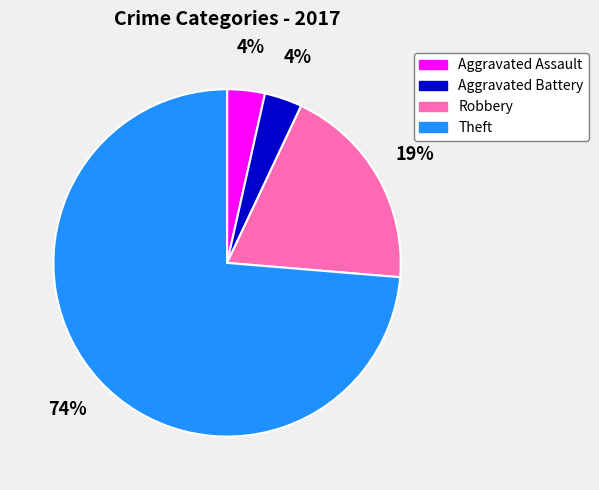

Which slice is the largest?

Theft